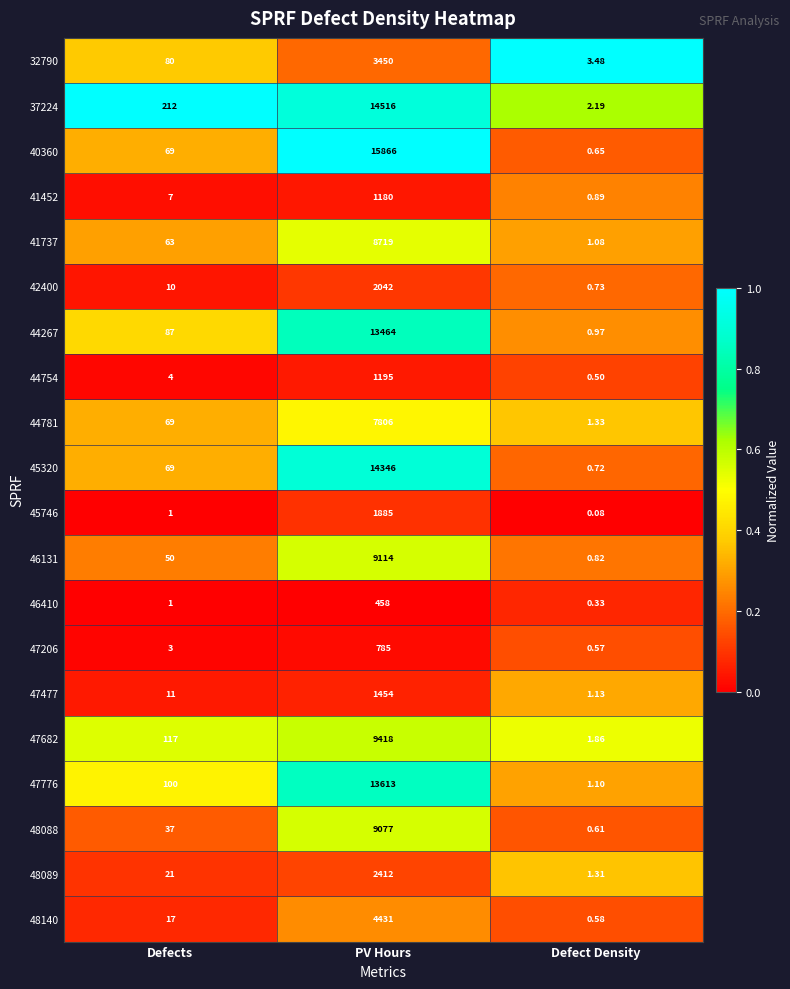

How many values in the 41737 series are below 63?

1